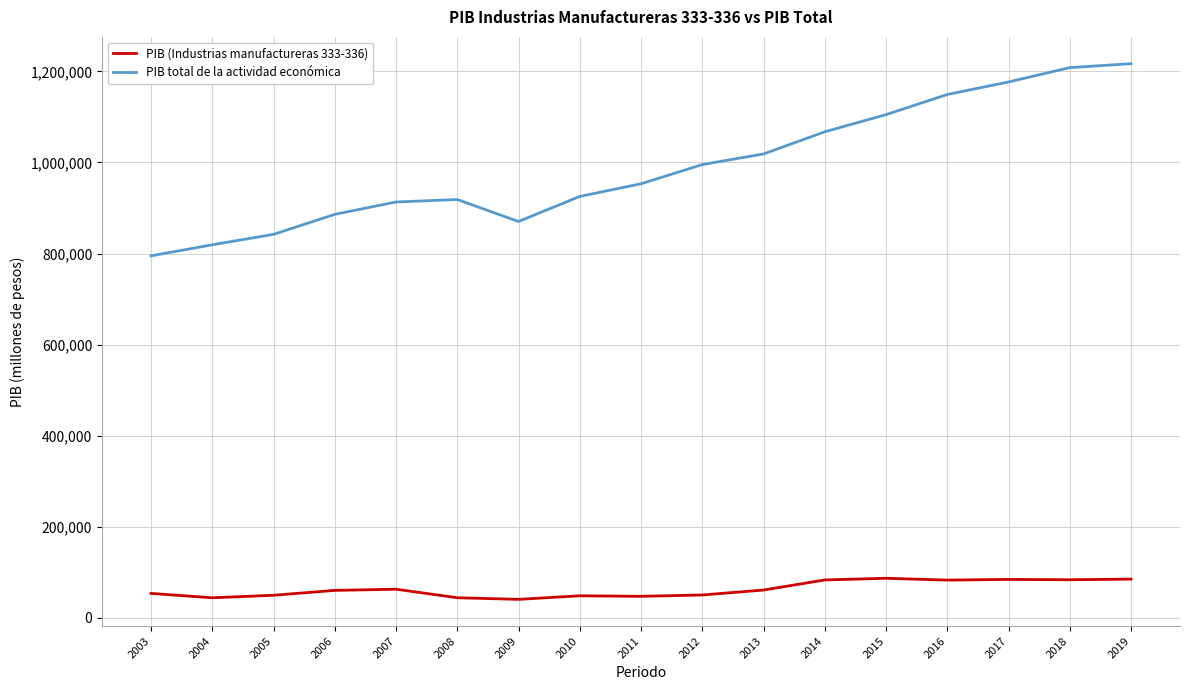

Does the chart display data point markers on the line(s)?

No